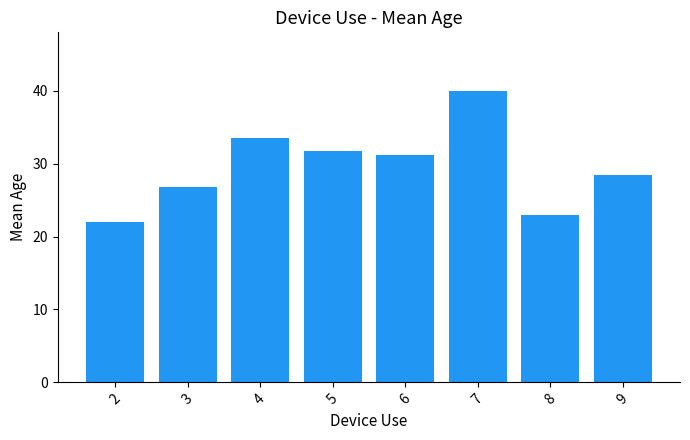

Where does the data first go above 31?

4